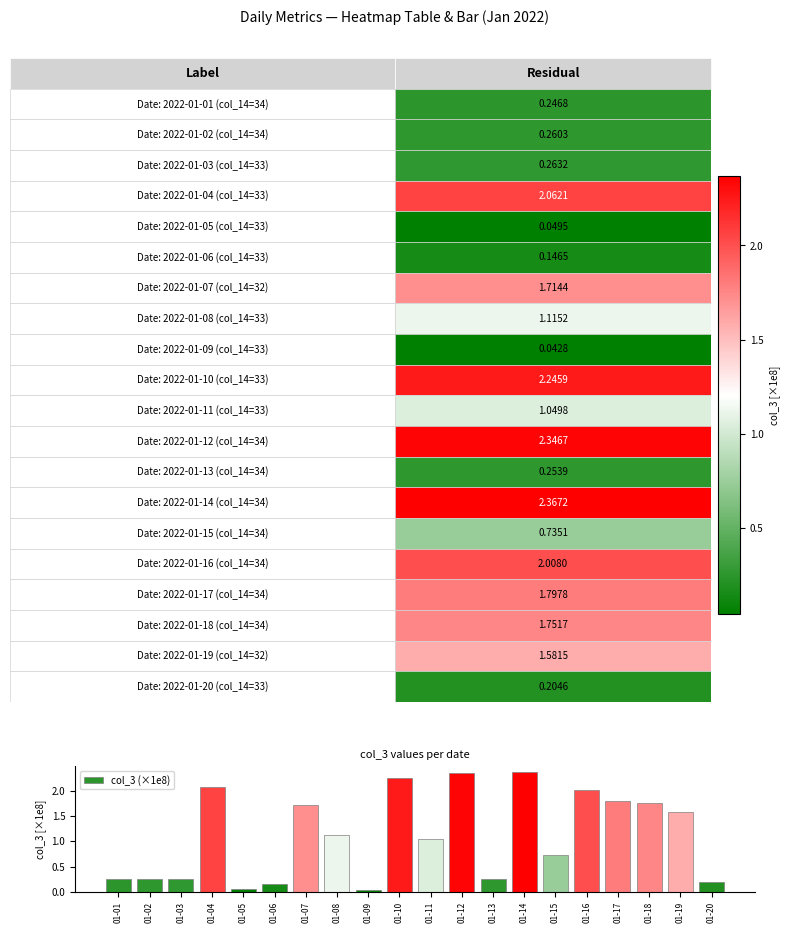

Where does the data first go above 1?

01-04